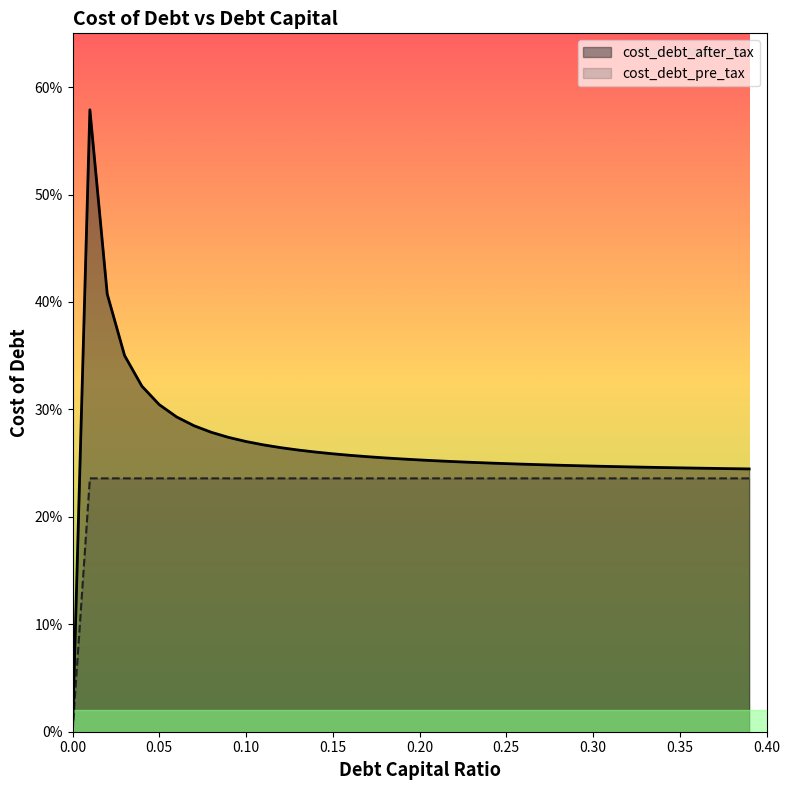

Reading left to right, transcribe all the data shown in this chart.

cost_debt_after_tax: 0.0=0.0	0.01=0.6	0.02=0.4	0.03=0.4	0.04=0.3	0.05=0.3	0.06=0.3	0.07=0.3	0.08=0.3	0.09=0.3	0.1=0.3	0.11=0.3	0.12=0.3	0.13=0.3	0.14=0.3	0.15=0.3	0.16=0.3	0.17=0.3	0.18=0.3	0.19=0.3	0.2=0.3	0.21=0.3	0.22=0.3	0.23=0.3	0.24=0.3	0.25=0.2	0.26=0.2	0.27=0.2	0.28=0.2	0.29=0.2	0.3=0.2	0.31=0.2	0.32=0.2	0.33=0.2	0.34=0.2	0.35=0.2	0.36=0.2	0.37=0.2	0.38=0.2	0.39=0.2
cost_debt_pre_tax: 0.0=0.0	0.01=0.2	0.02=0.2	0.03=0.2	0.04=0.2	0.05=0.2	0.06=0.2	0.07=0.2	0.08=0.2	0.09=0.2	0.1=0.2	0.11=0.2	0.12=0.2	0.13=0.2	0.14=0.2	0.15=0.2	0.16=0.2	0.17=0.2	0.18=0.2	0.19=0.2	0.2=0.2	0.21=0.2	0.22=0.2	0.23=0.2	0.24=0.2	0.25=0.2	0.26=0.2	0.27=0.2	0.28=0.2	0.29=0.2	0.3=0.2	0.31=0.2	0.32=0.2	0.33=0.2	0.34=0.2	0.35=0.2	0.36=0.2	0.37=0.2	0.38=0.2	0.39=0.2